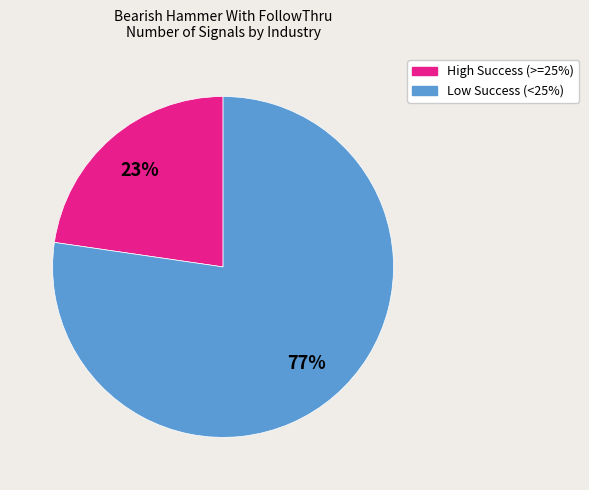

To the nearest percent, what is the average slice percentage?

50%